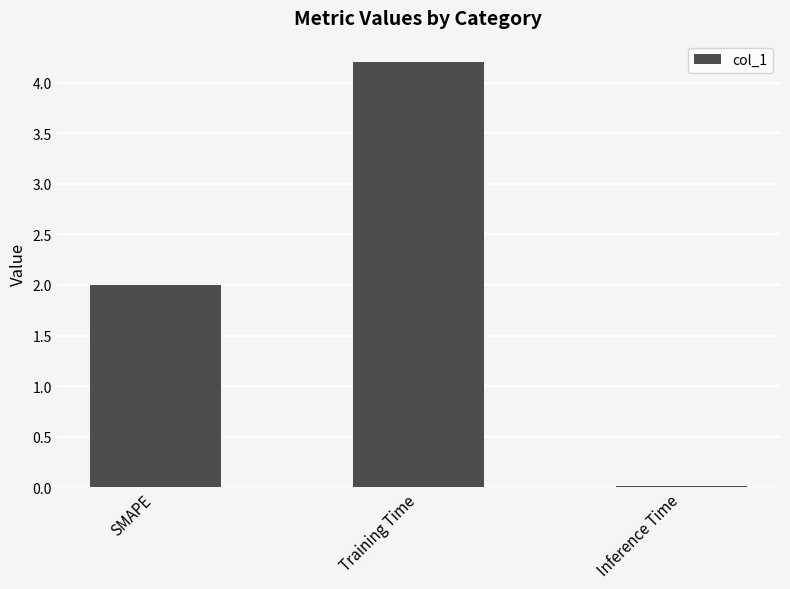

What is the difference between the second highest and minimum values?

2.0